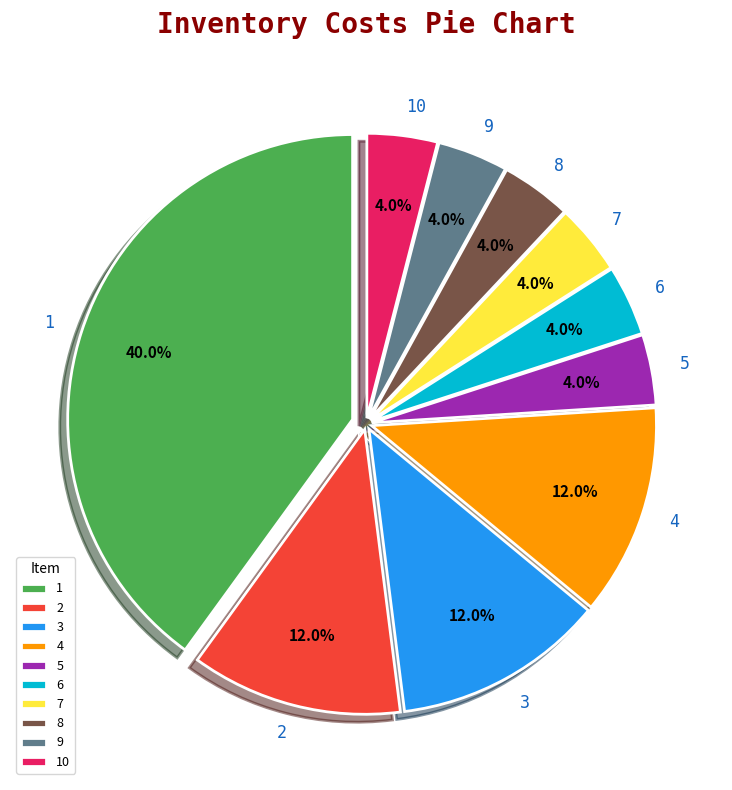

To the nearest percent, what is the combined percentage of 6 and 2?

16%